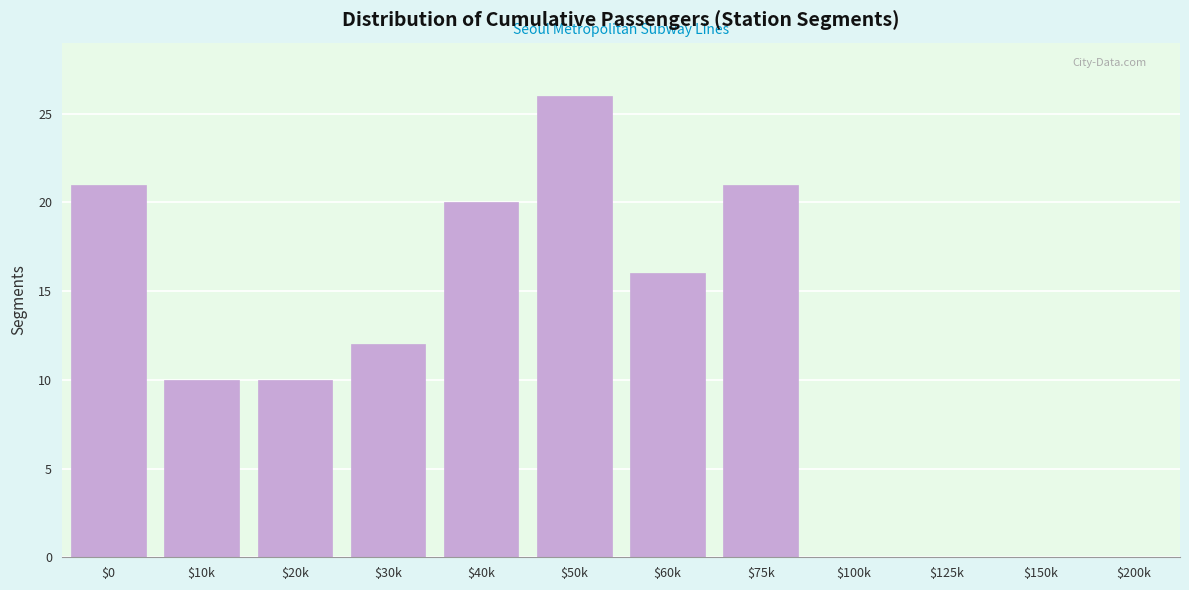

Is it true that the value at $60k is 23?

False